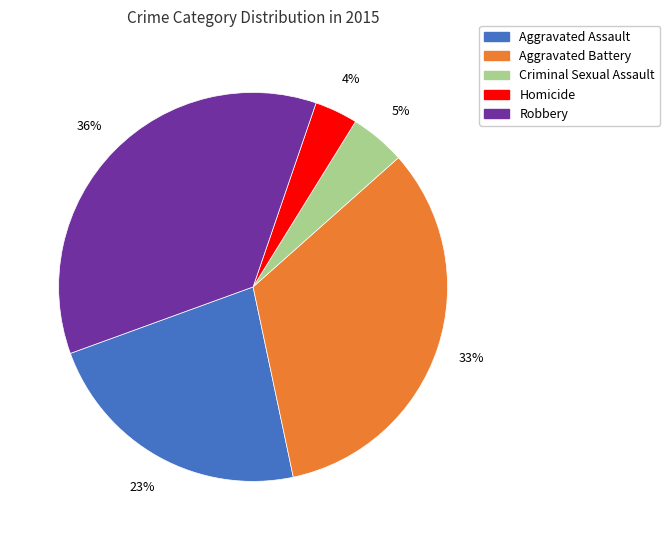

Approximately how many times larger is the value at Homicide compared to Criminal Sexual Assault?

0.8